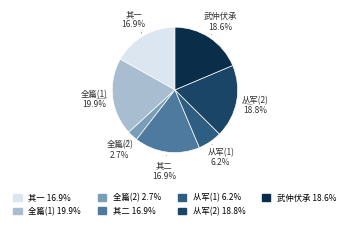

To the nearest percent, what is the average slice percentage?

14%